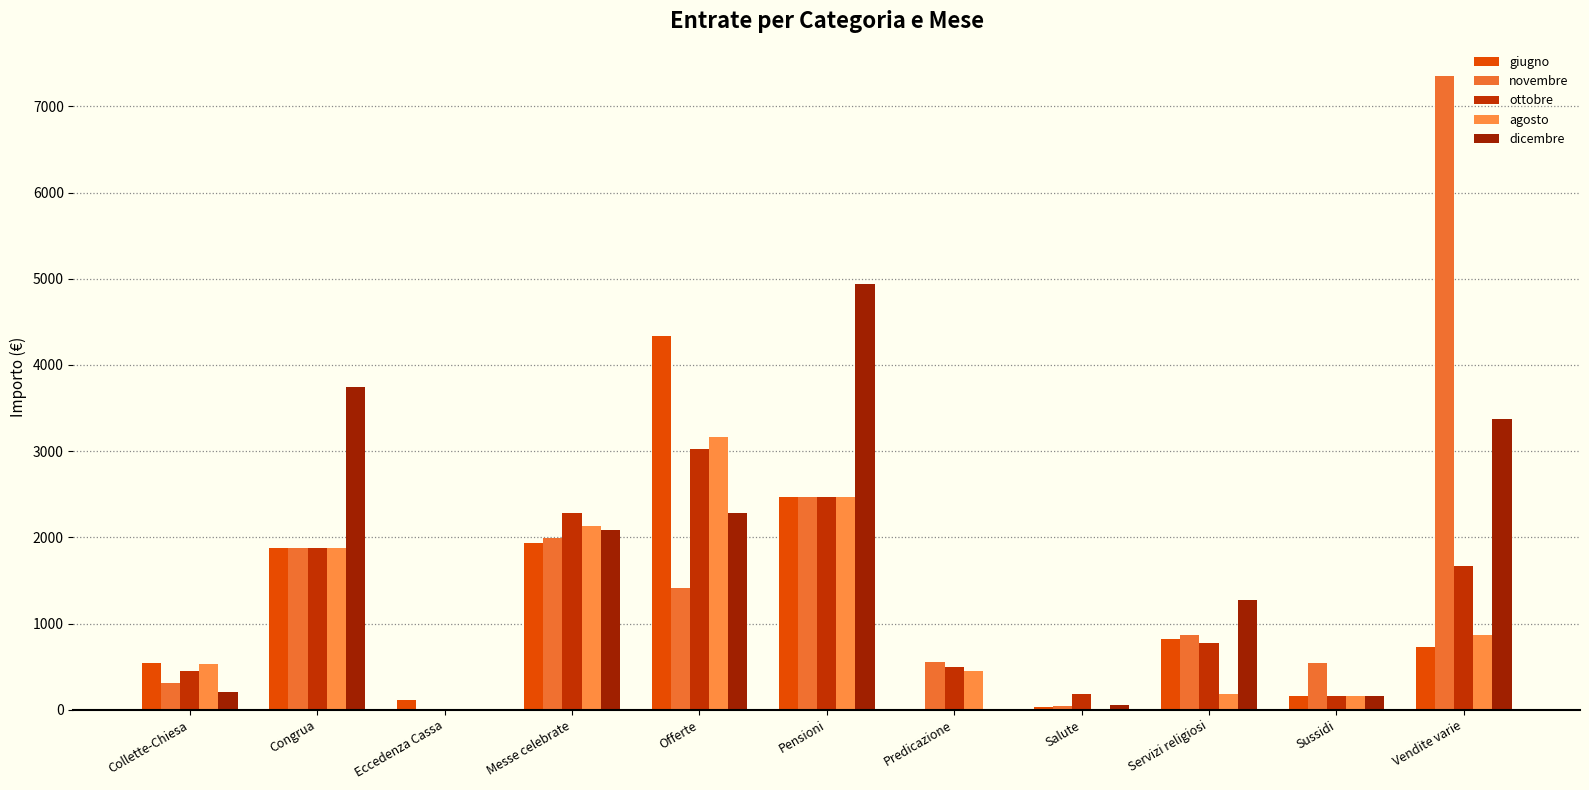

Does the chart contain stacked bars?

No